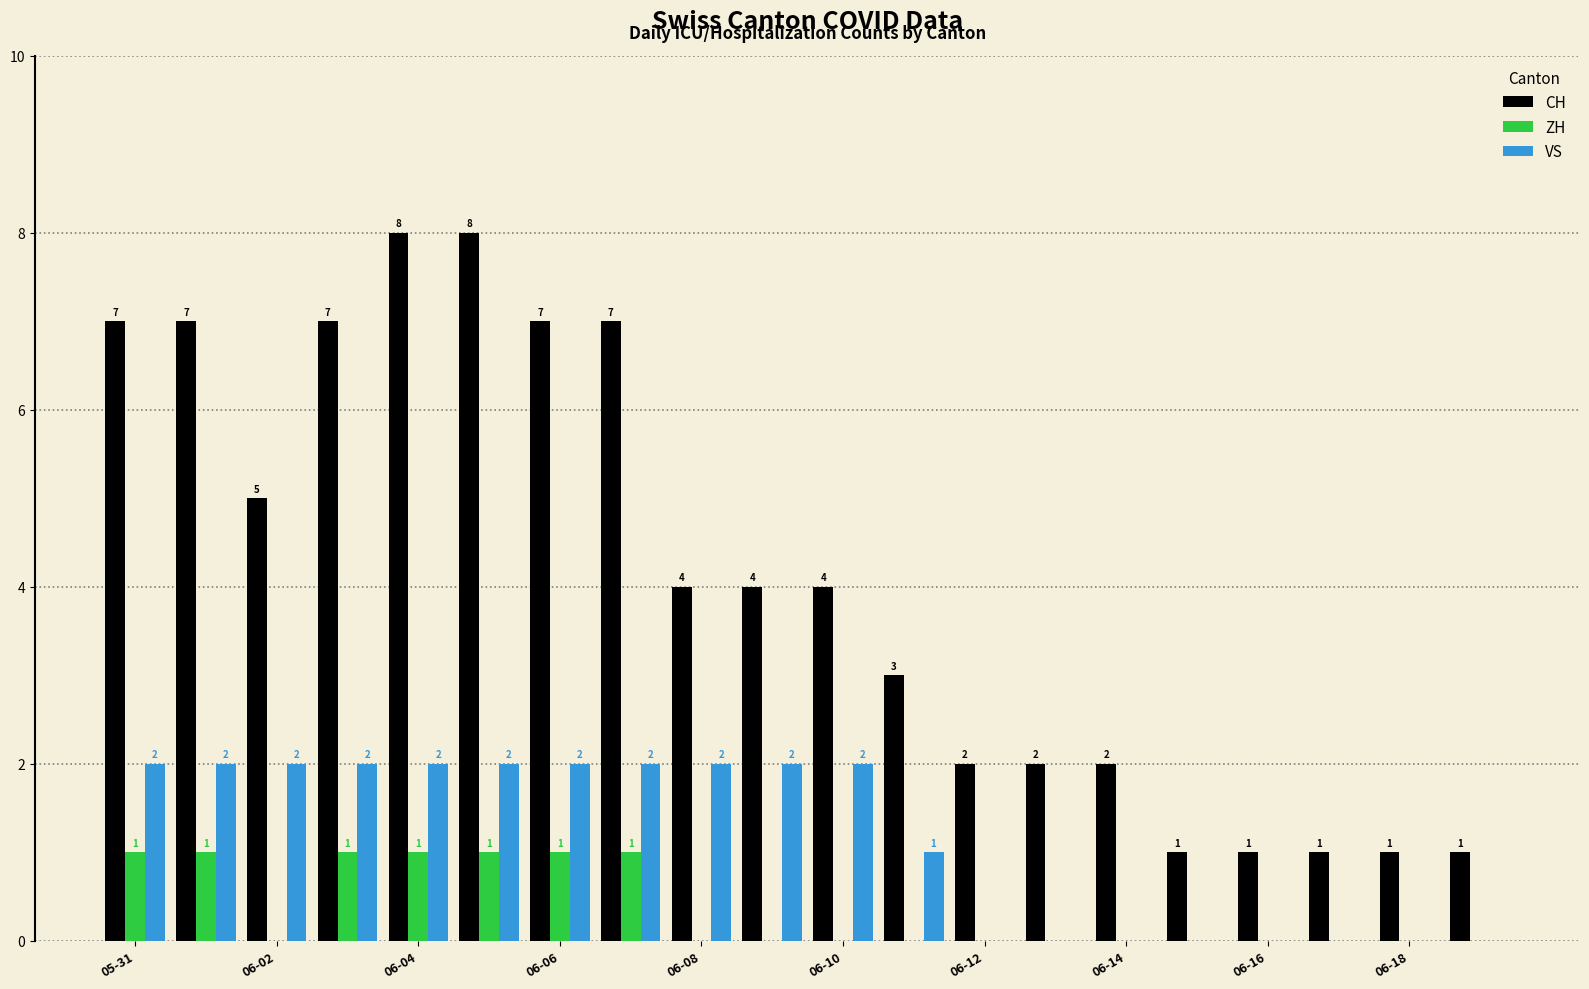

How many CH values are between 2 and 7?

13